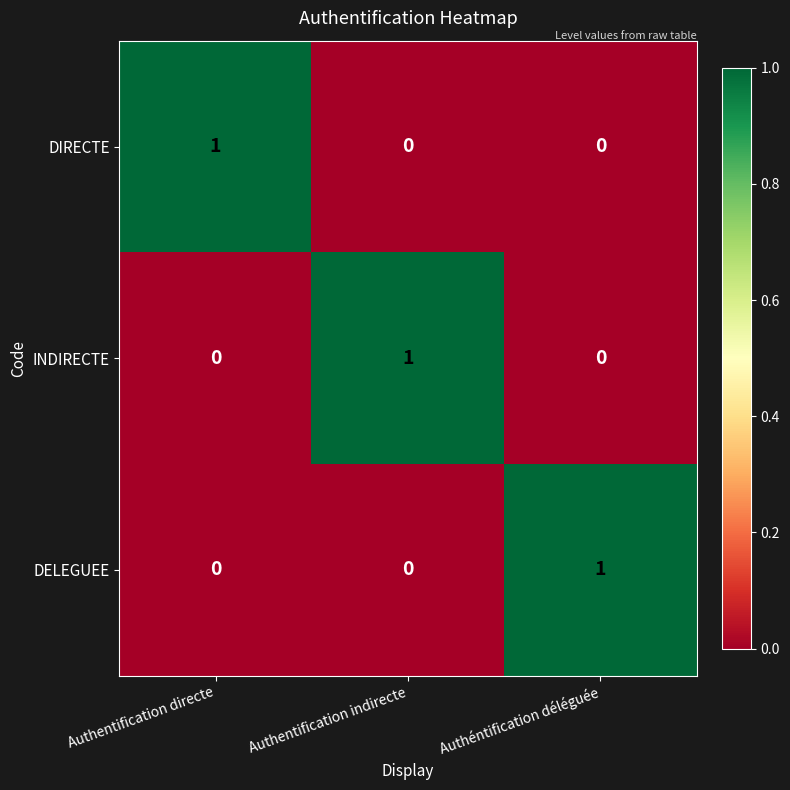

Reading left to right, what are all the values shown in this chart?

DIRECTE: Authentification directe=1	Authentification indirecte=0	Authéntification déléguée=0
INDIRECTE: Authentification directe=0	Authentification indirecte=1	Authéntification déléguée=0
DELEGUEE: Authentification directe=0	Authentification indirecte=0	Authéntification déléguée=1